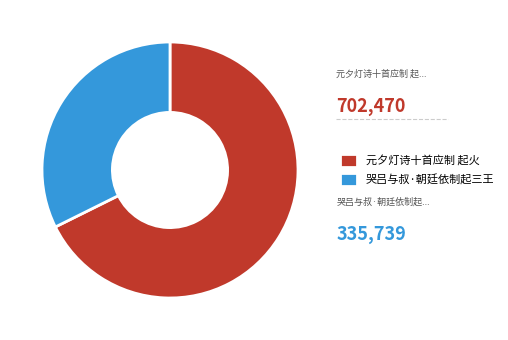

Approximately how many times larger is the value at 哭吕与叔·朝廷依制起三王 compared to 元夕灯诗十首应制 起火?

0.5